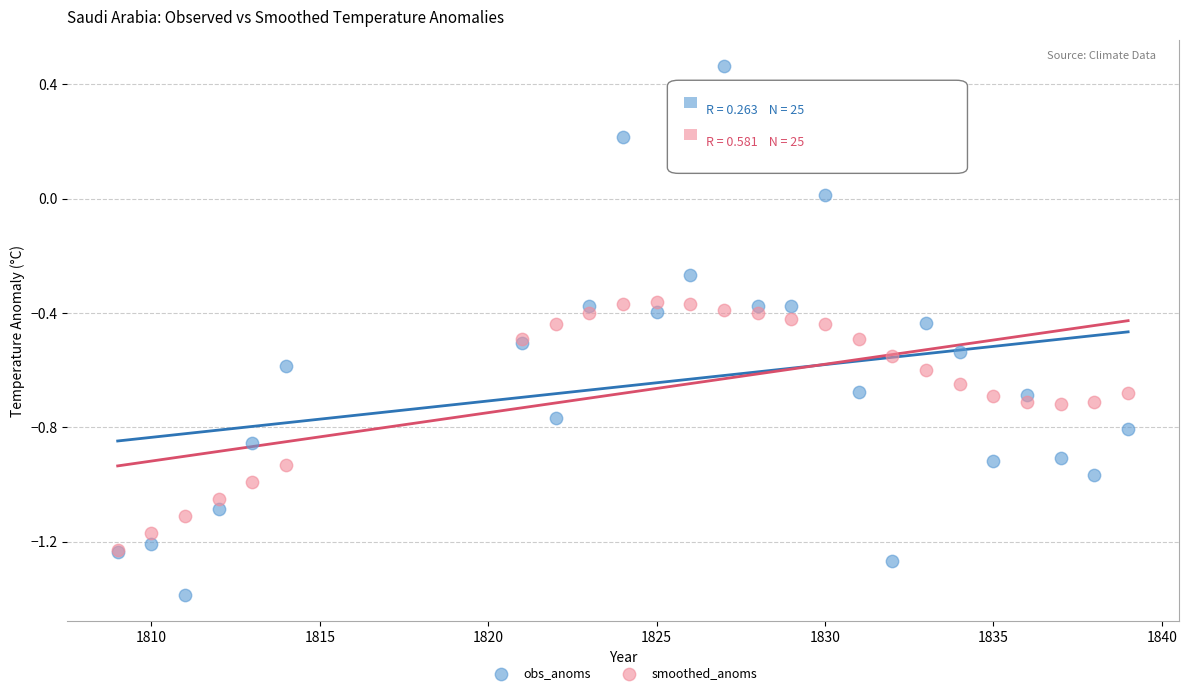

What are all the series names shown in the legend?

obs_anoms, smoothed_anoms